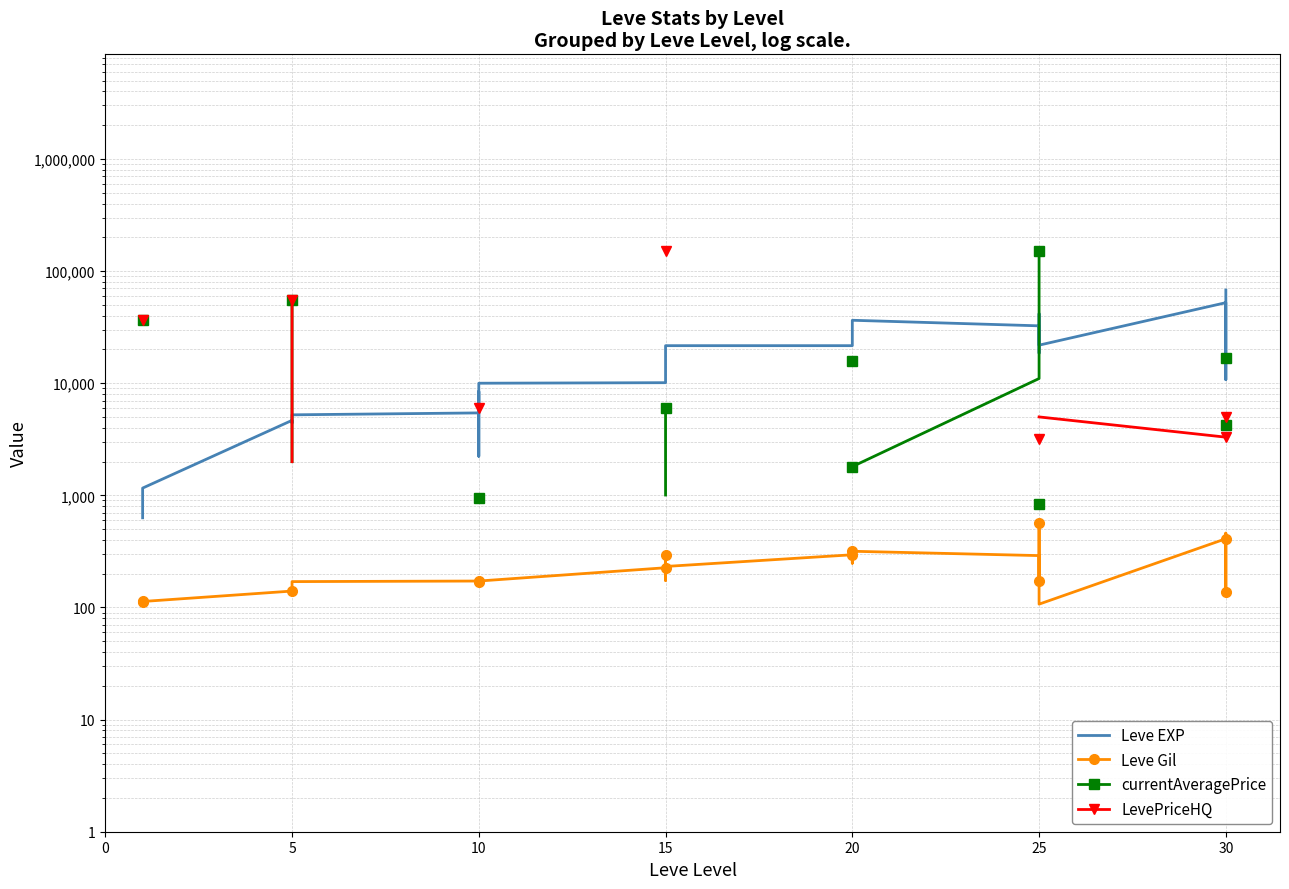

What is the label of the 16th point from the right?

15